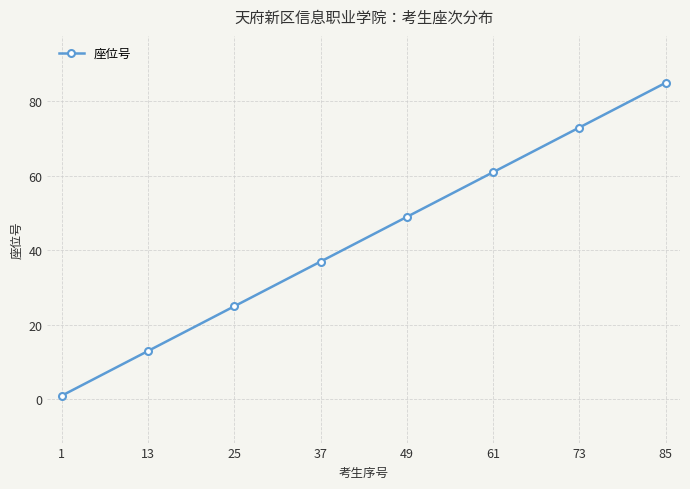

List the labels in order of value, smallest first.

1, 13, 25, 37, 49, 61, 73, 85